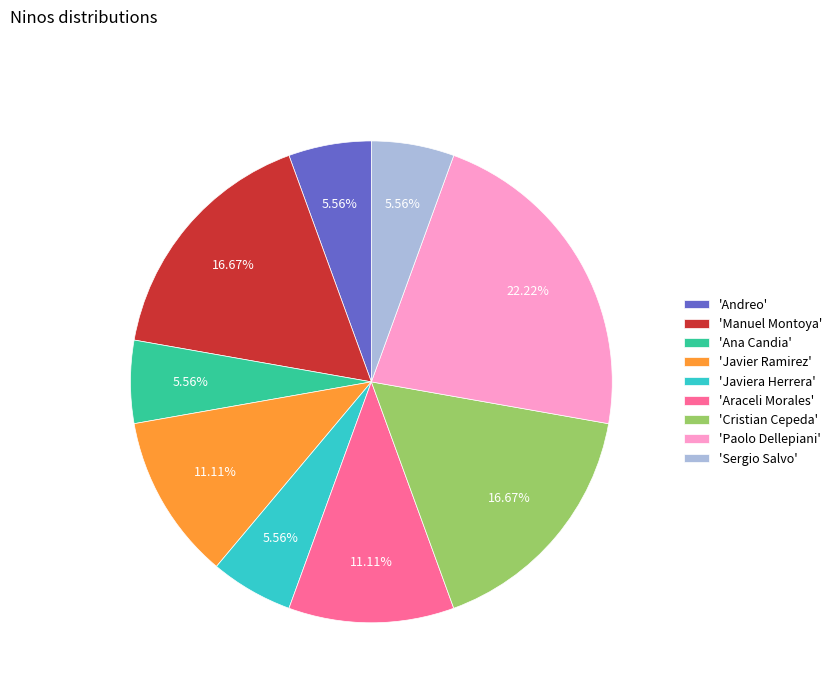

Which slice is the largest?

'Paolo Dellepiani'